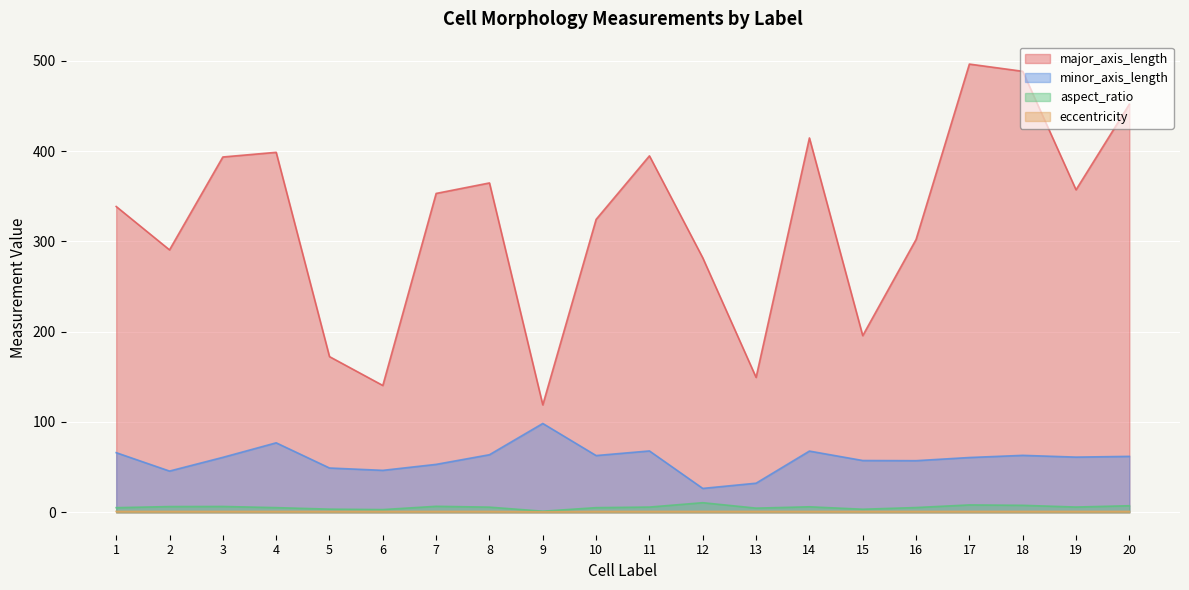

True or false: minor_axis_length has more than 0 points higher than both neighbors.

True